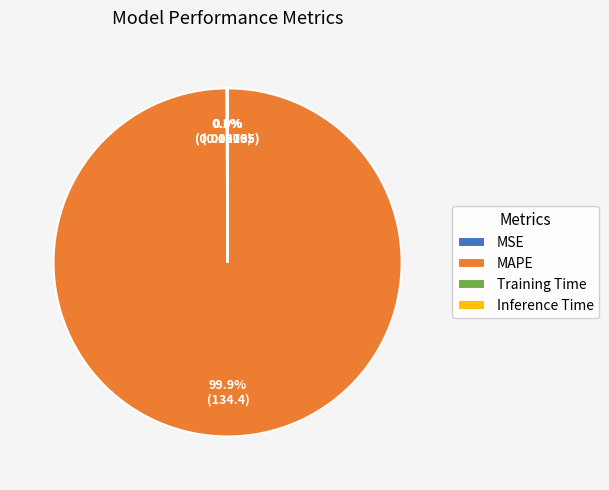

What is the largest slice in the pie chart?

MAPE